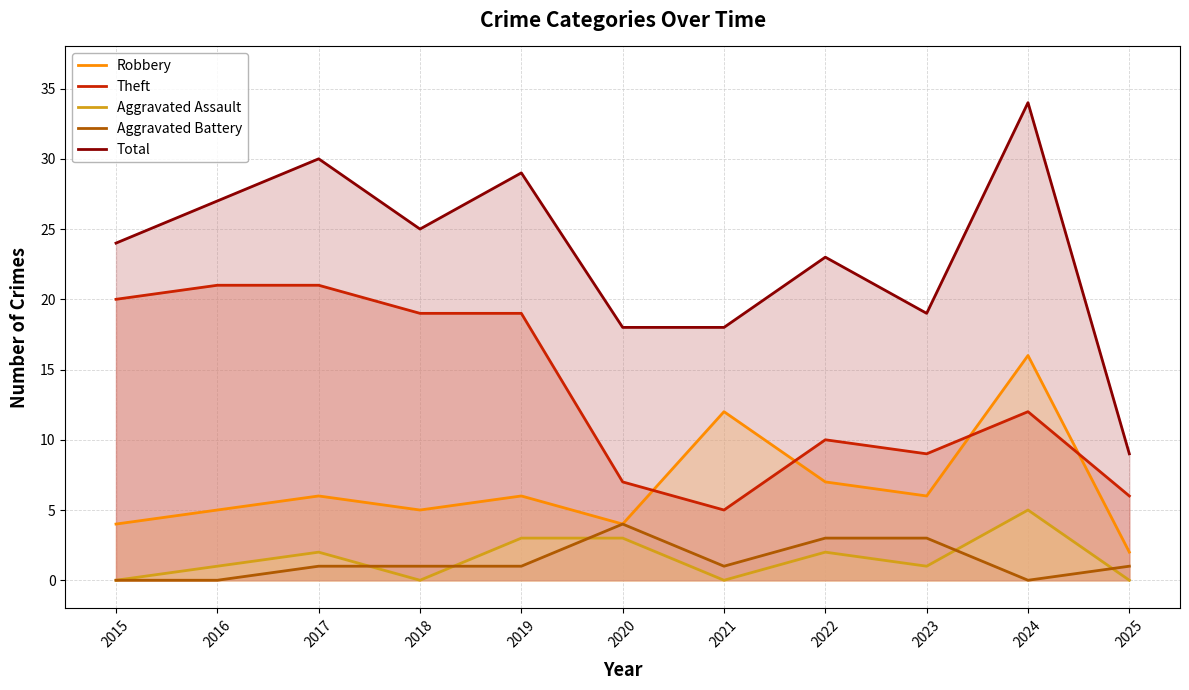

What is the difference between the second highest and second lowest values in the Total series?

12